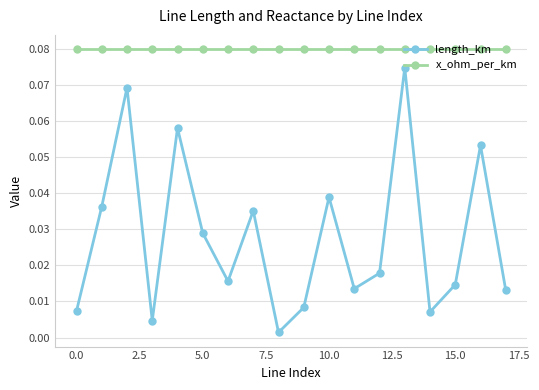

What is the sum of all length_km values?

0.5